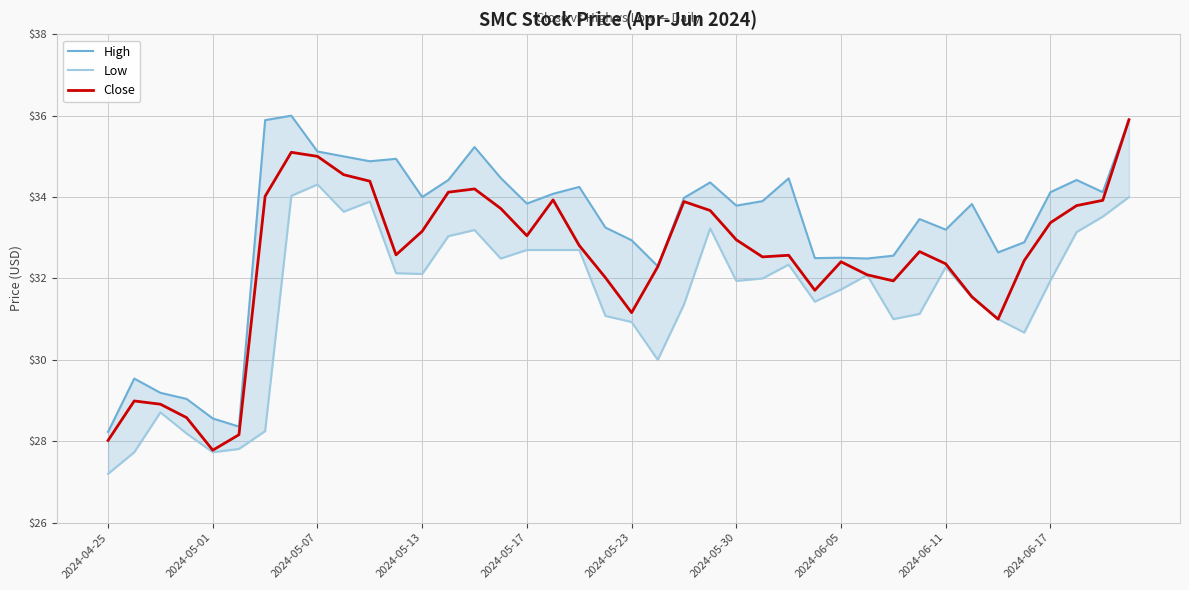

The Close series shows 31.2 at 2024-05-23. True or false?

True